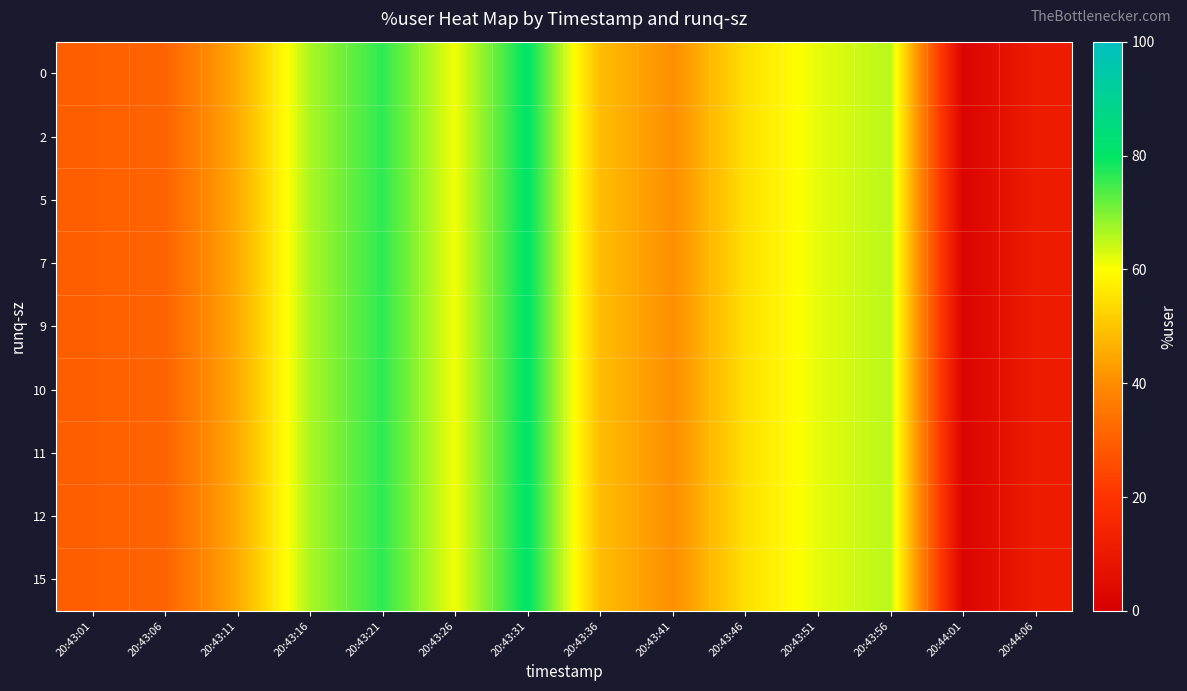

How many distinct data groups are displayed?

9